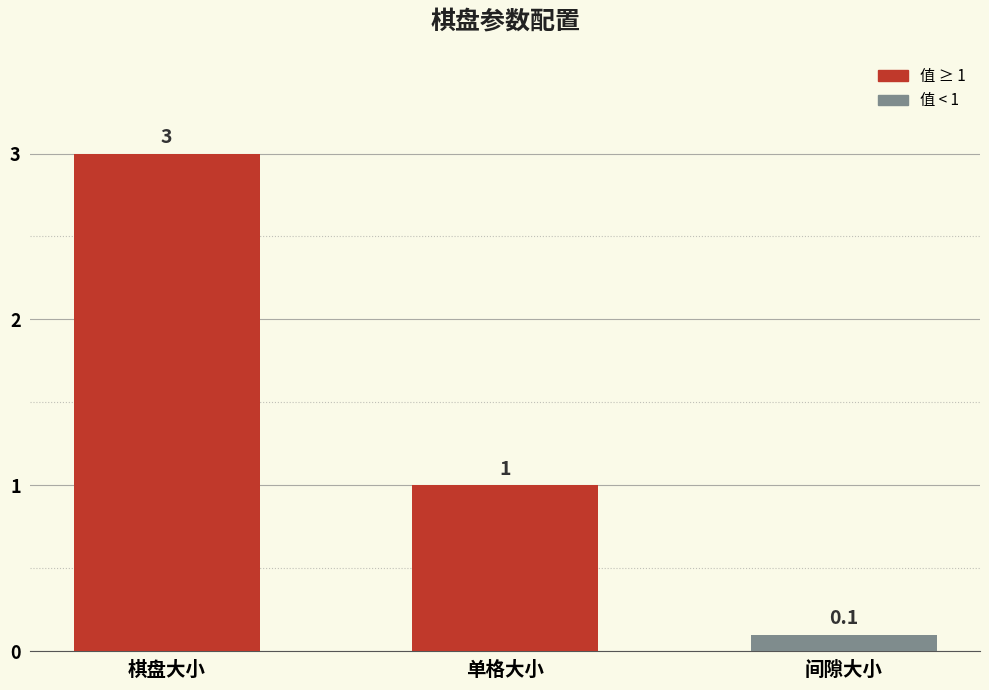

What is the label of the 1st bar from the left?

棋盘大小